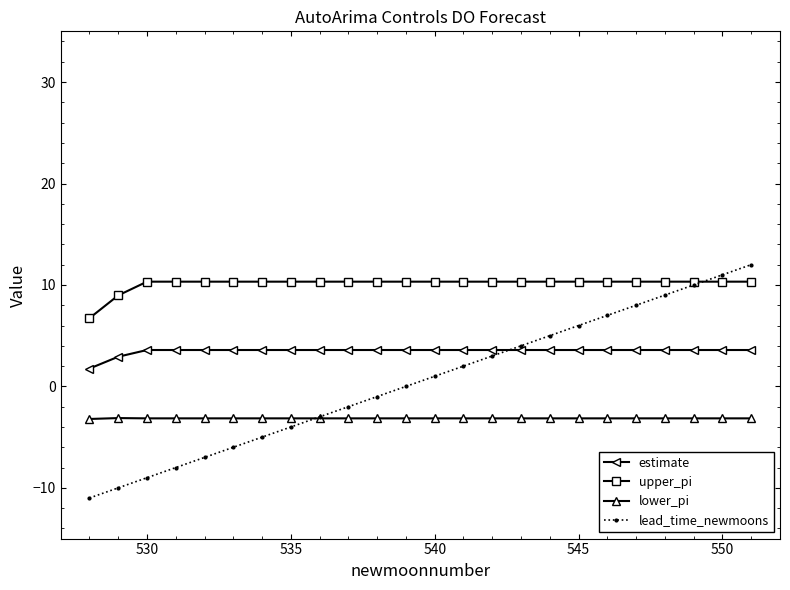

Which series has the largest total across all categories?

upper_pi